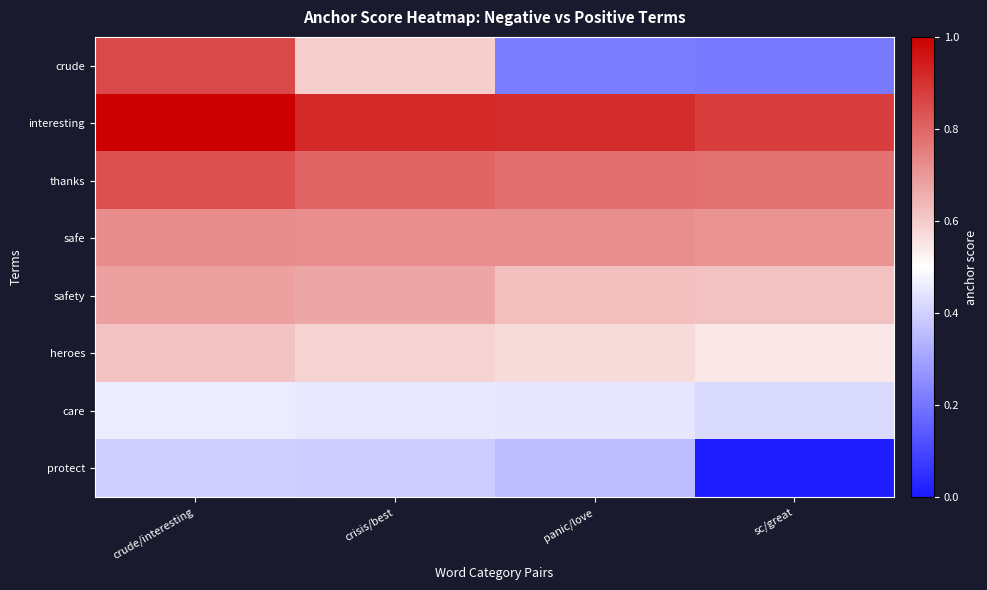

Which series has the widest spread of values?

crude